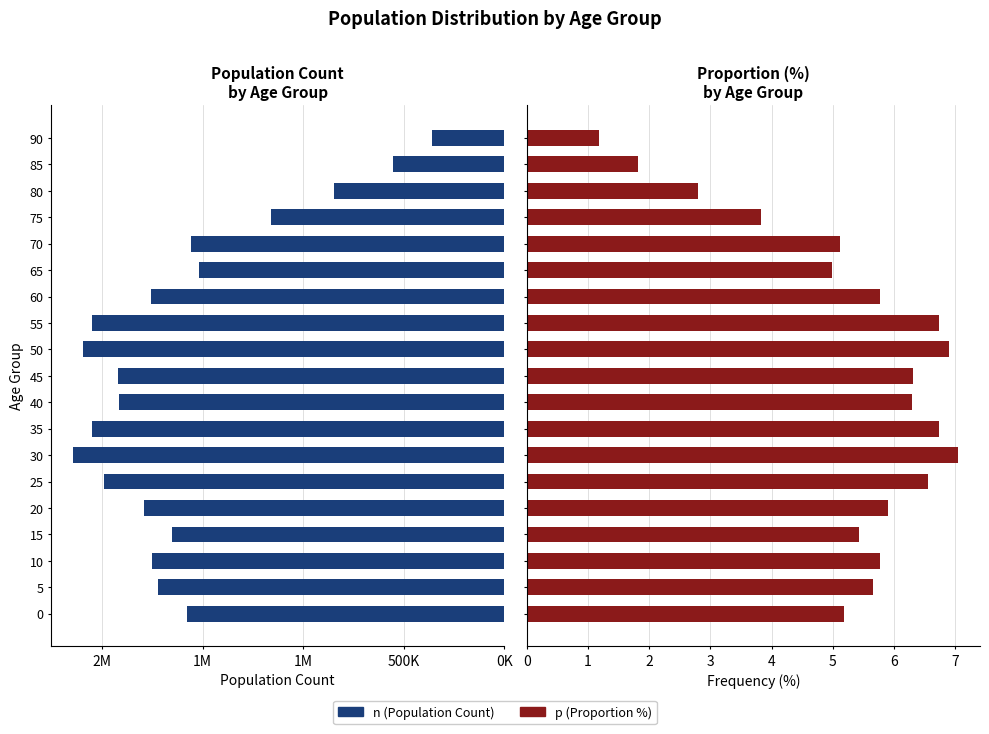

Is the value of p (Proportion %) at 60 greater than the value of n (Population Count) at 50?

No